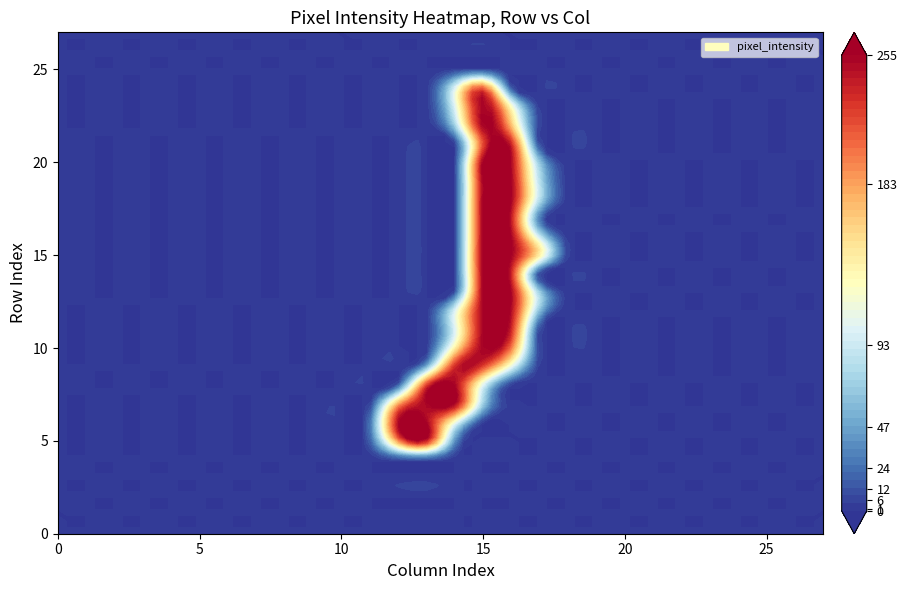

What is the maximum value shown in the chart?

255